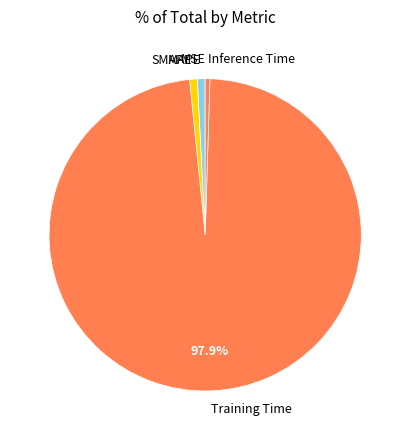

True or false: SMAPE accounts for 16% of the total.

False